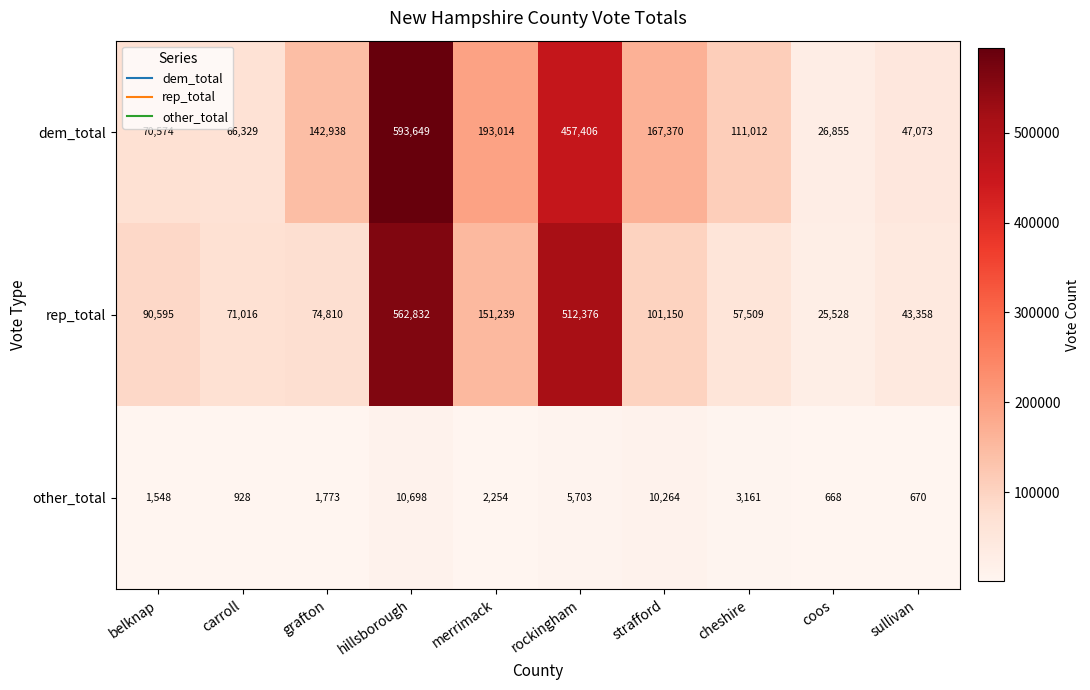

At which category is the sum across all series the highest?

hillsborough